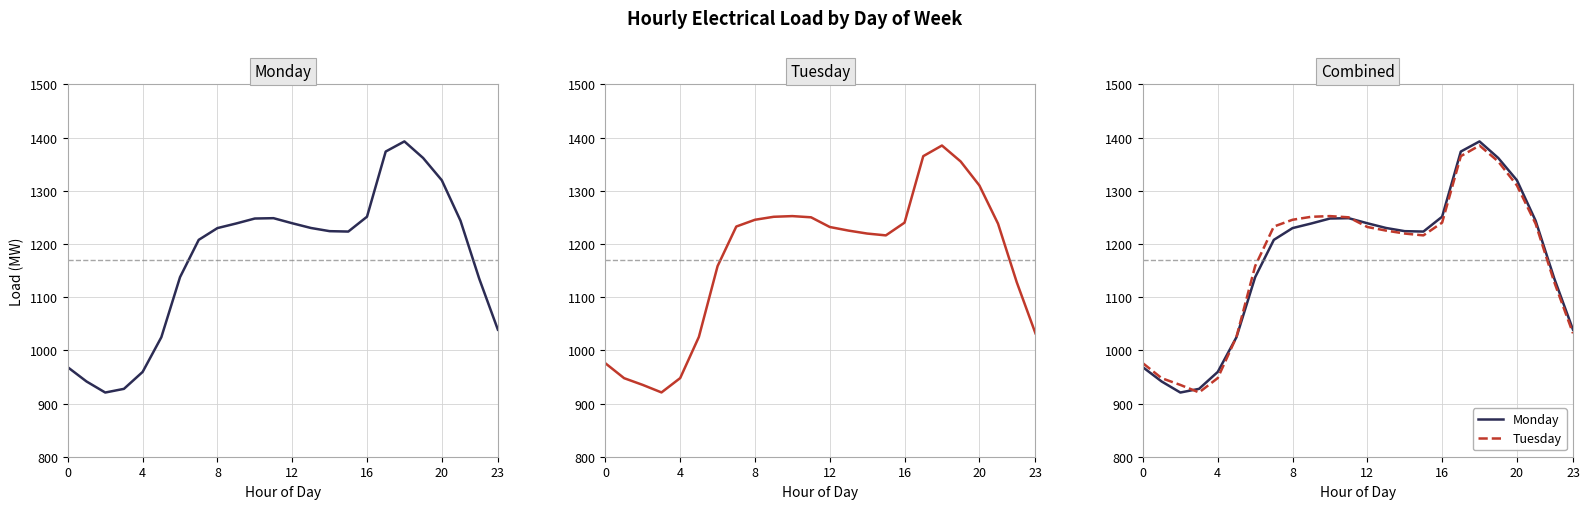

The value of Monday at 8 is 212.8. True or false?

False